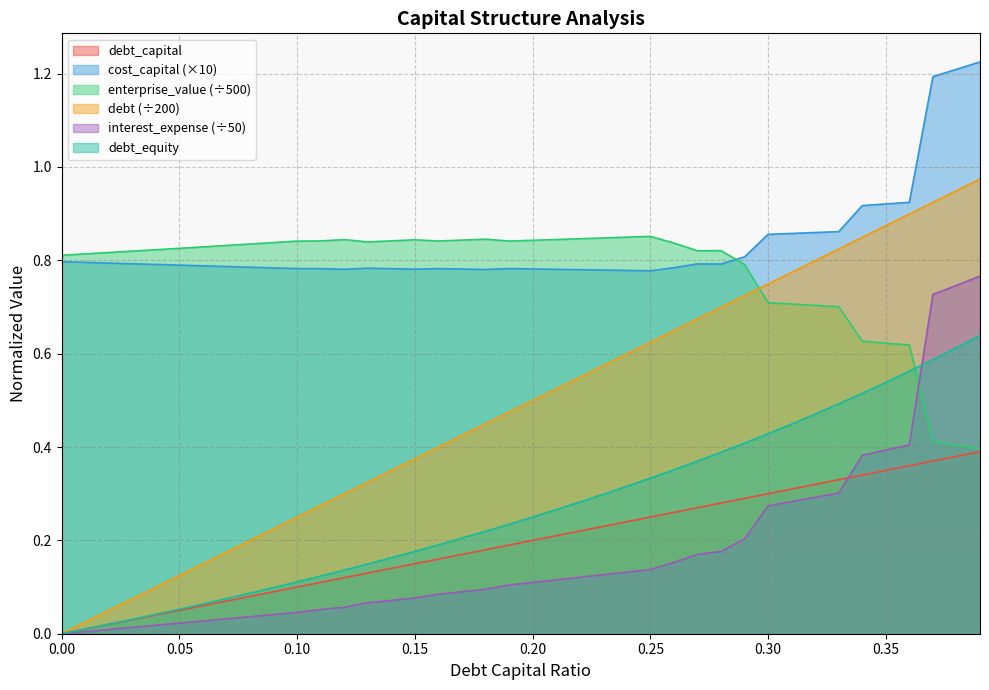

What is the approximate value of debt at 0.31?

0.8